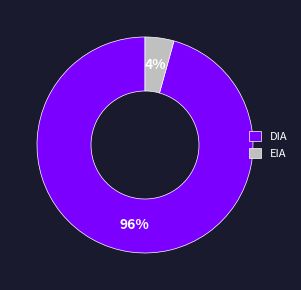

To the nearest percent, what portion does DIA represent?

96%